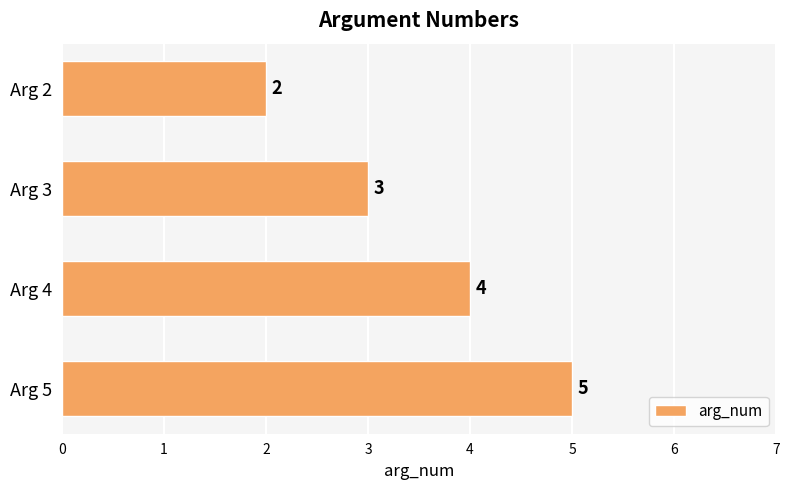

Where is the data nearest to the value 3?

Arg 3